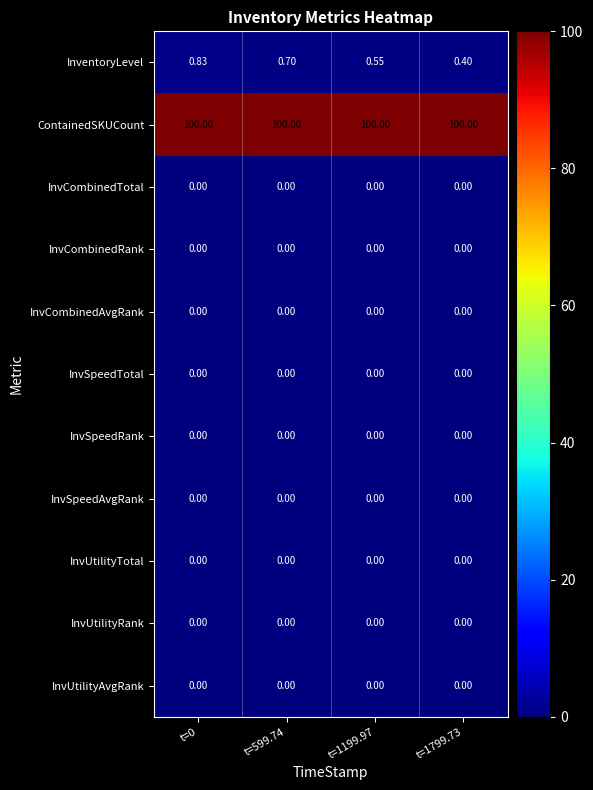

At which category is the sum across all series the highest?

t=0